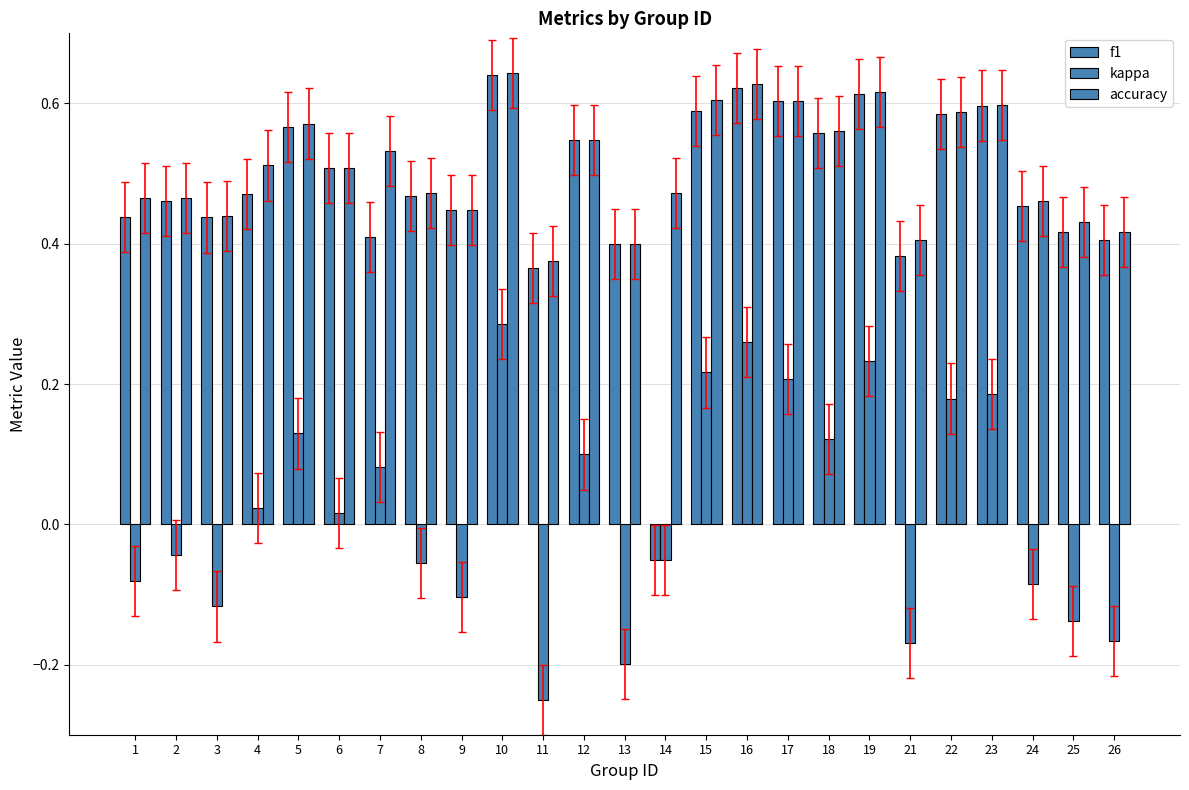

Where does the f1 series first go above 0?

1